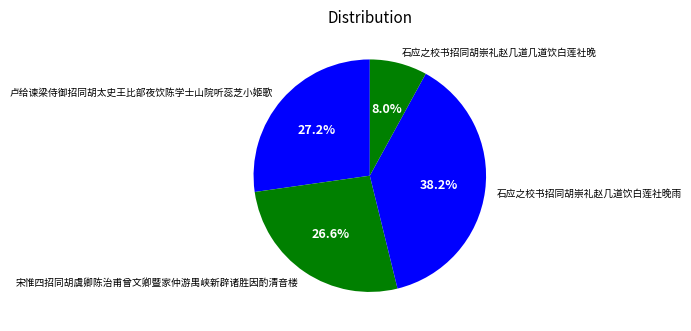

To the nearest percent, what percentage of the pie is 石应之校书招同胡崇礼赵几道几道饮白莲社晚?

8%